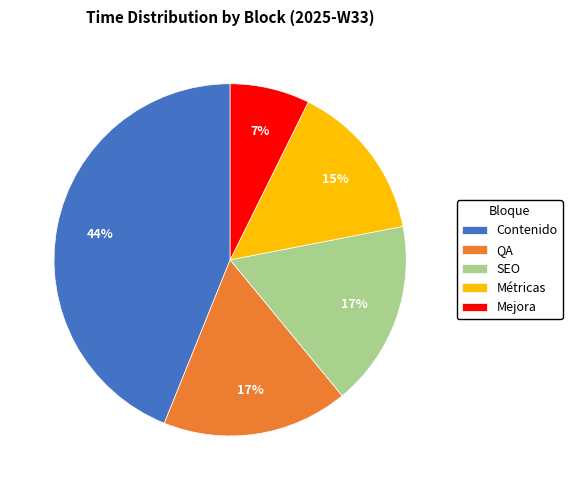

How many slices are in this pie chart?

5